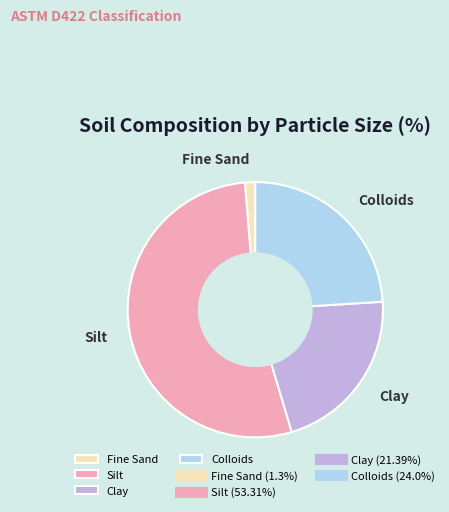

Is there any slice that represents more than half of the pie?

Yes